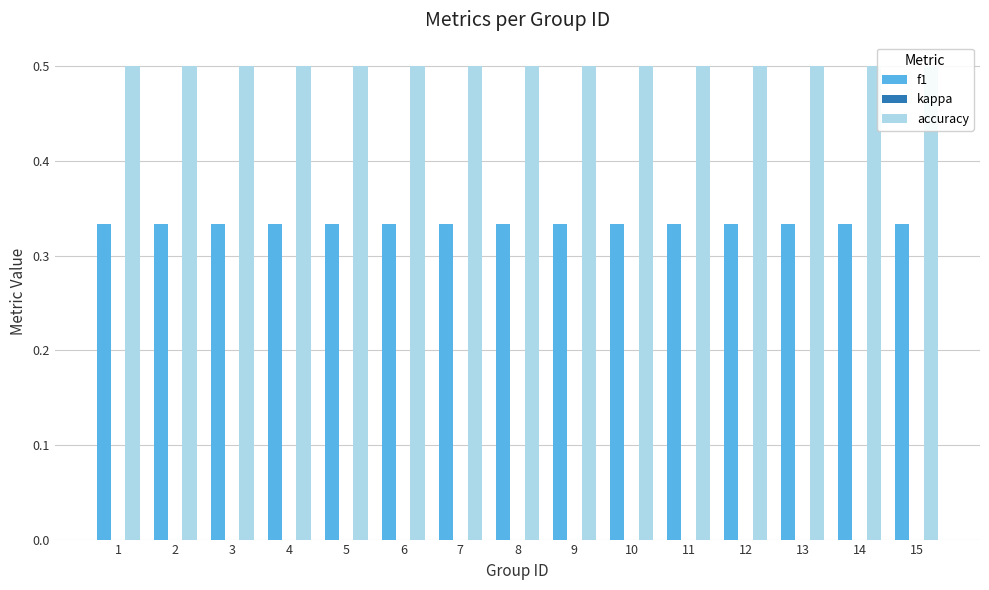

At how many categories does at least one series exceed 0?

15